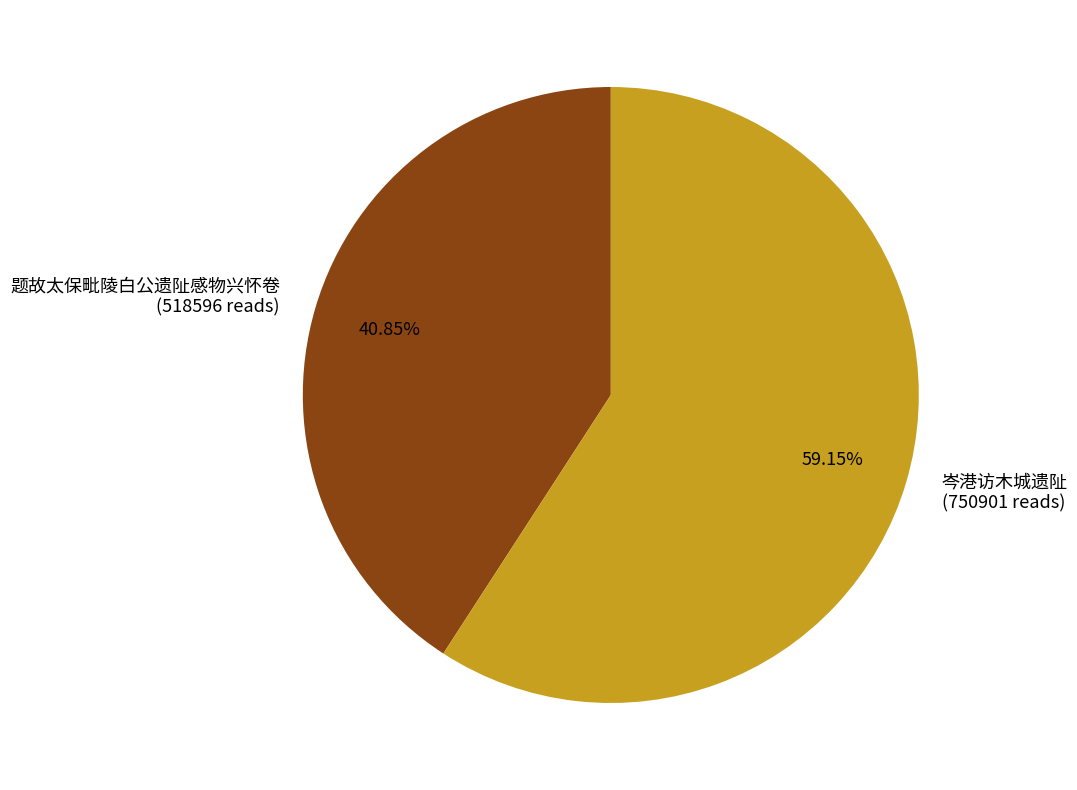

Combined, what portion of the pie is 题故太保毗陵白公遗阯感物兴怀卷 and 岑港访木城遗阯?

100.0%